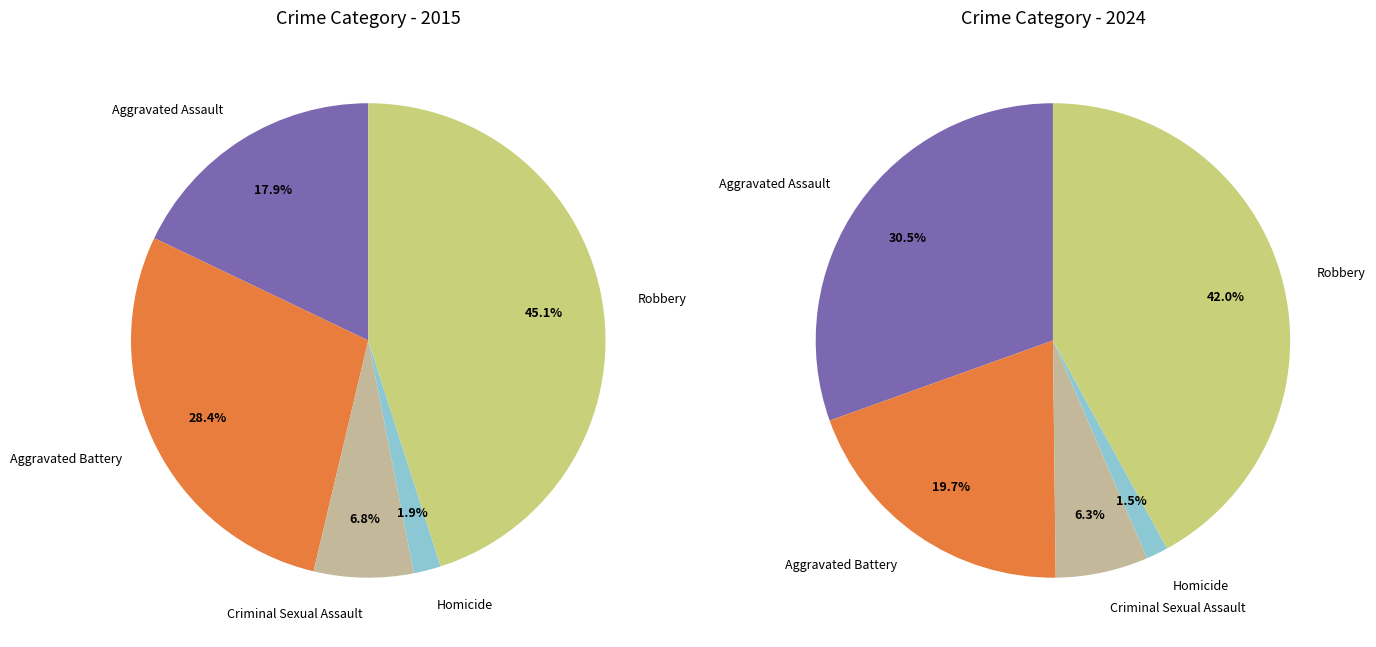

What percentage is the values_2015 slice, to the nearest percent?

18%